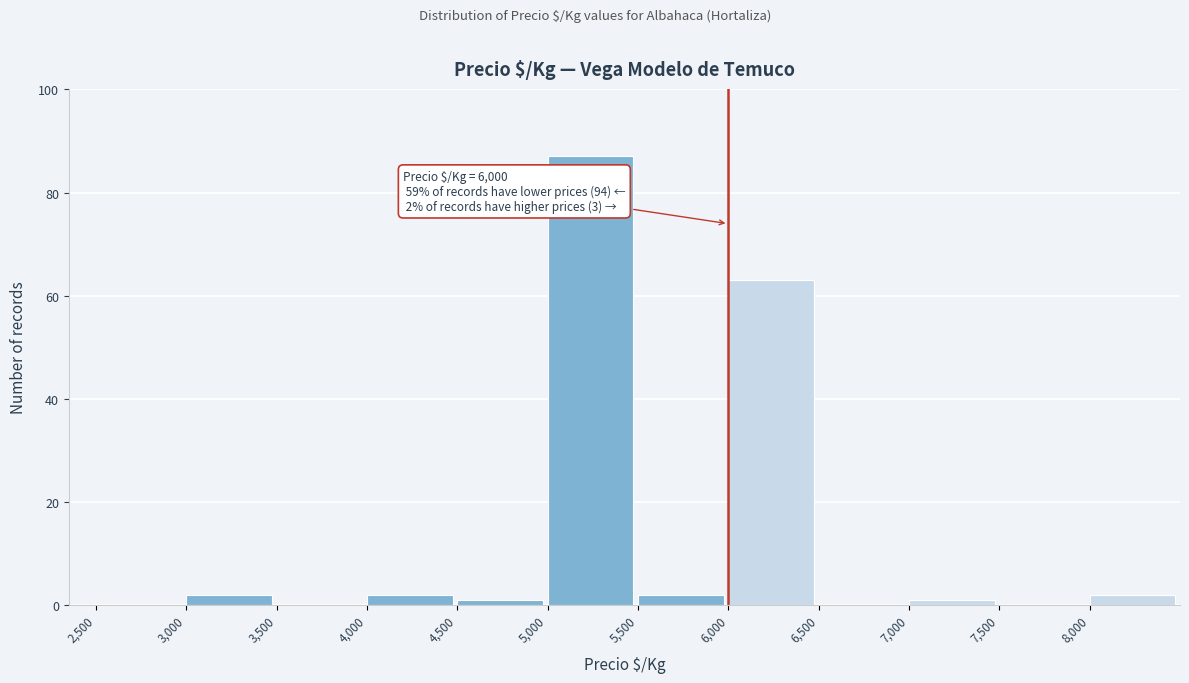

Over which range of the x-axis is the bar tallest?

5000 to 5500